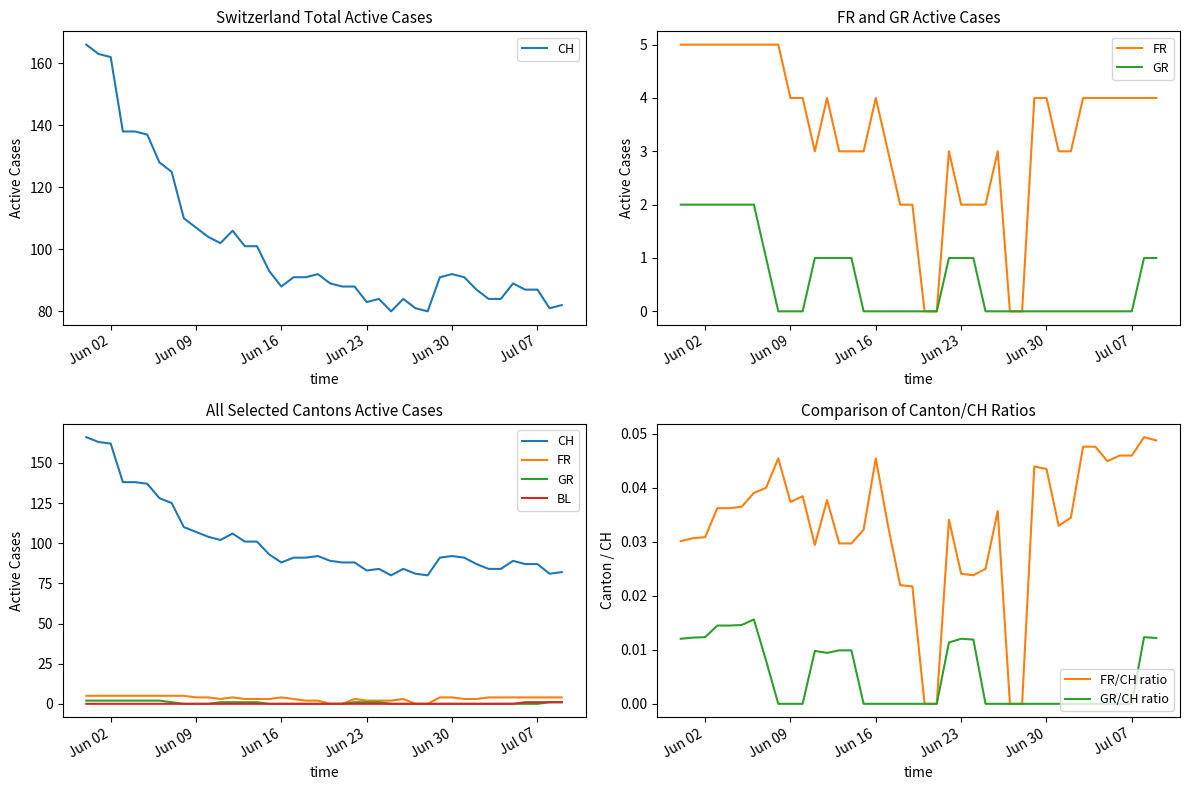

True or false: FR and CH intersect in this chart.

False